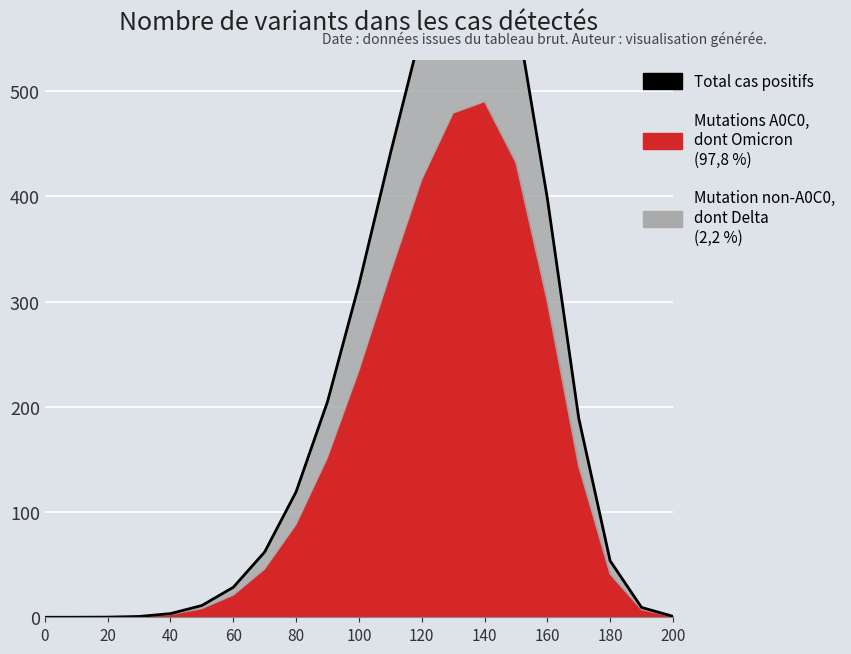

The chart shows a value of 19.1 at 60. True or false?

False